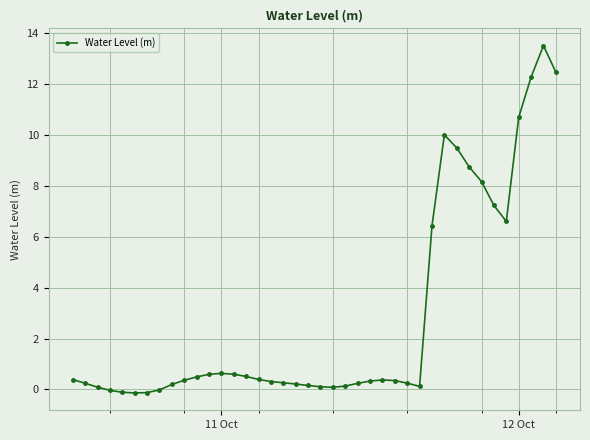

True or false: there are more than 0 points higher than both neighbors.

True